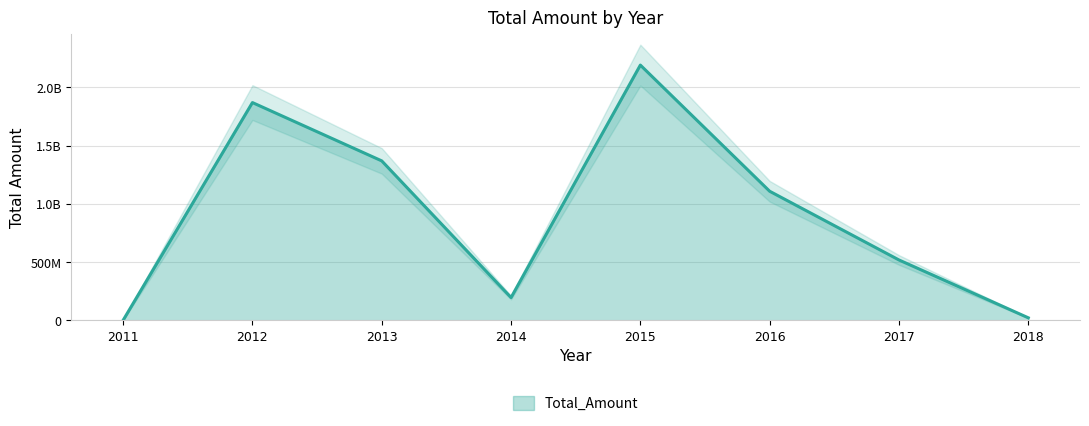

Reading right to left, list all the values displayed in this chart.

21144844.1	517961632.6	1108257883.0	2192005924.6	194999863.8	1369076502.9	1869987805.6	51288.0